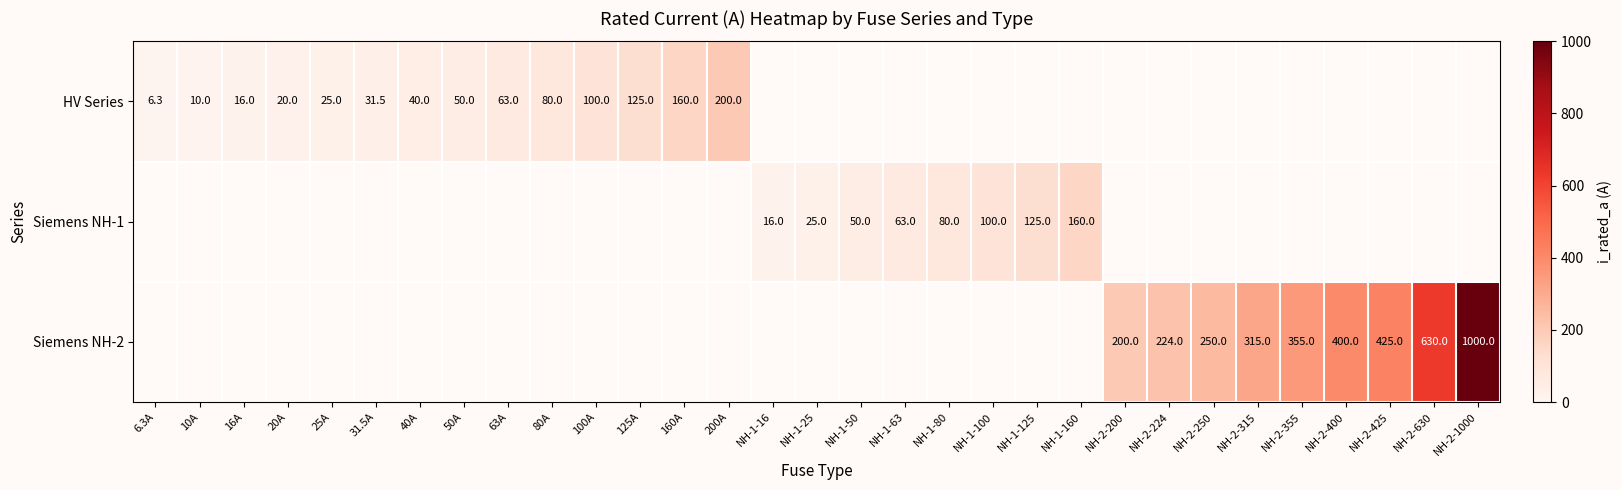

Is it true that Siemens NH-2 equals 705.8 at NH-2-400?

False